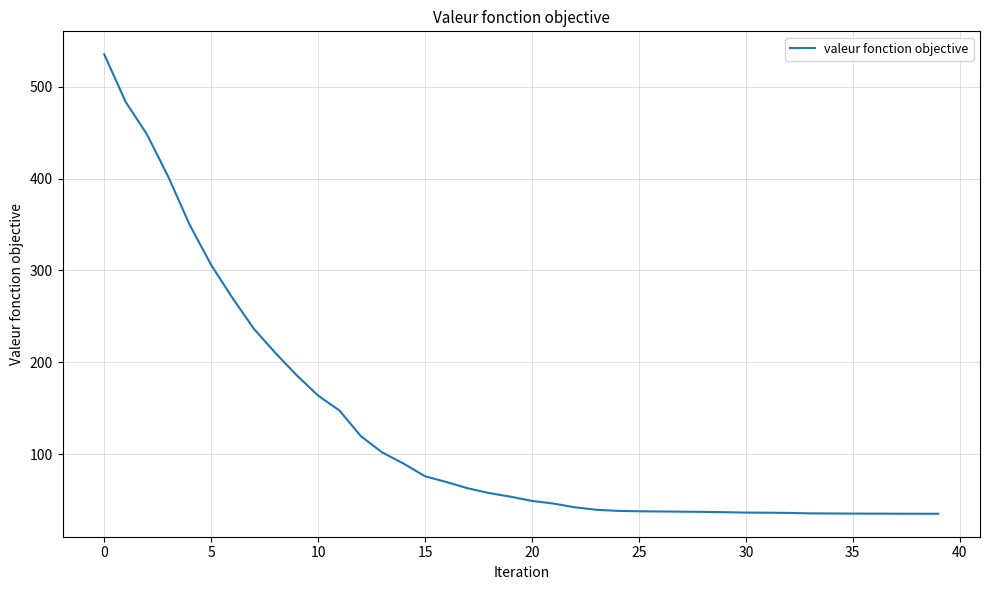

What is the greatest value displayed?

535.4